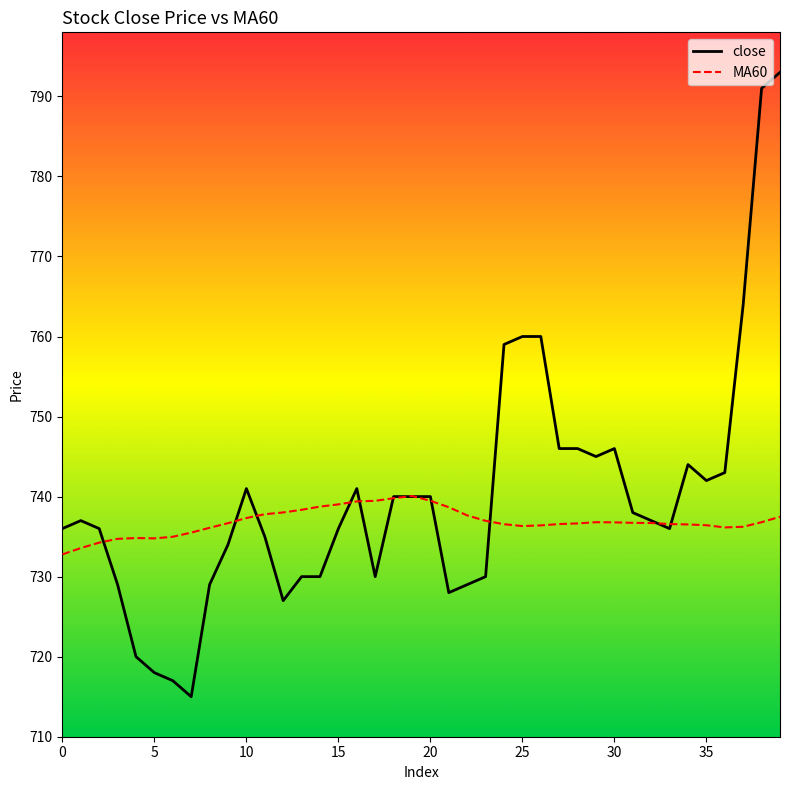

Rank the series by their maximum value, from lowest to highest.

MA60, close